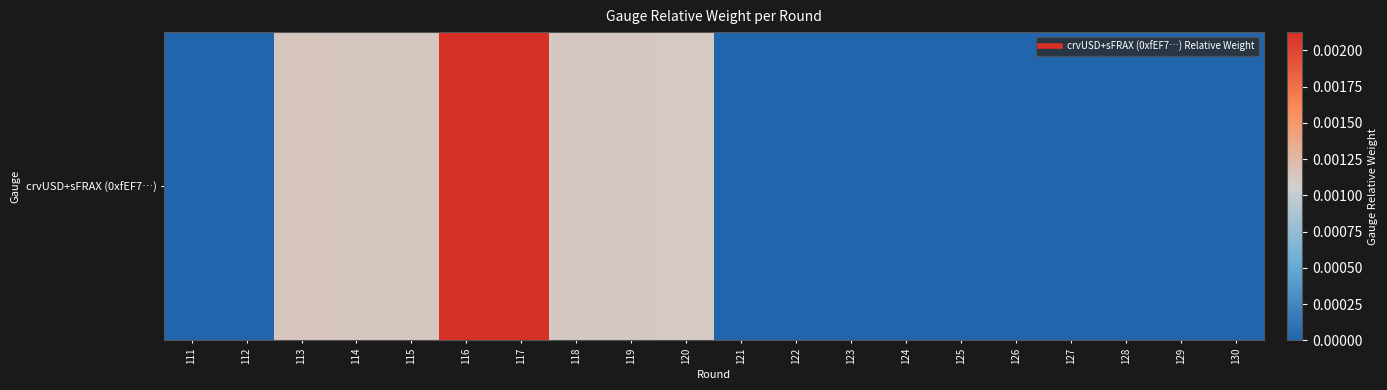

The chart shows a value of 0.0 at 111. True or false?

True